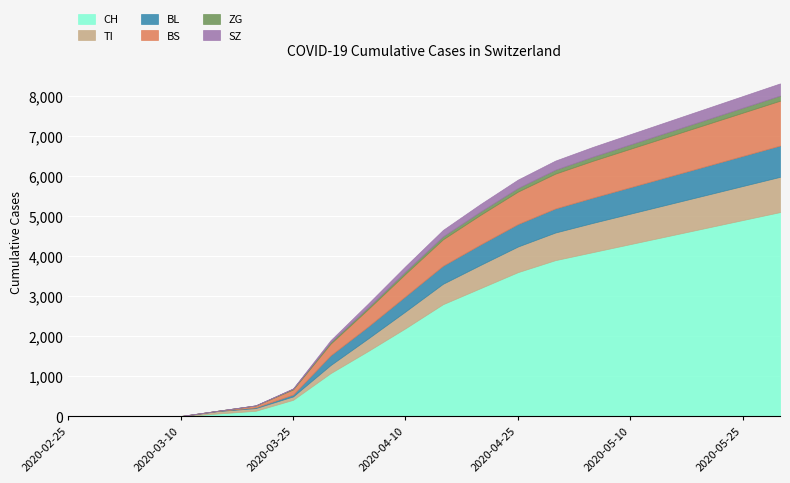

True or false: BL has more than 2 points higher than both neighbors.

False